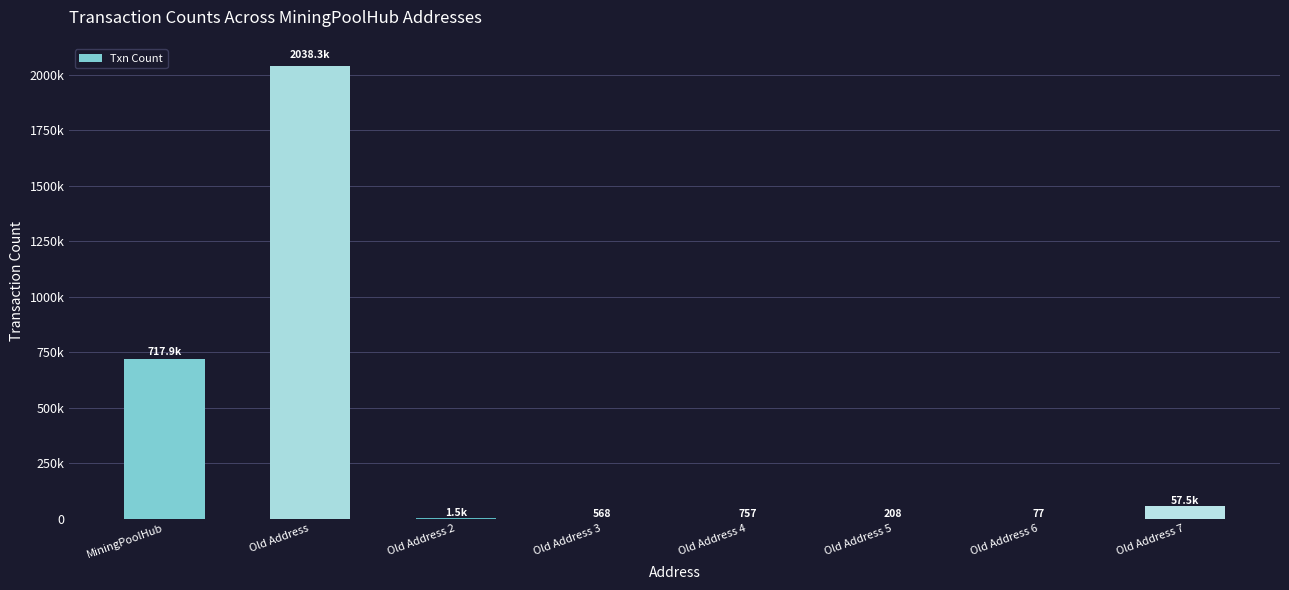

At which label is the value closest to 1019192?

MiningPoolHub